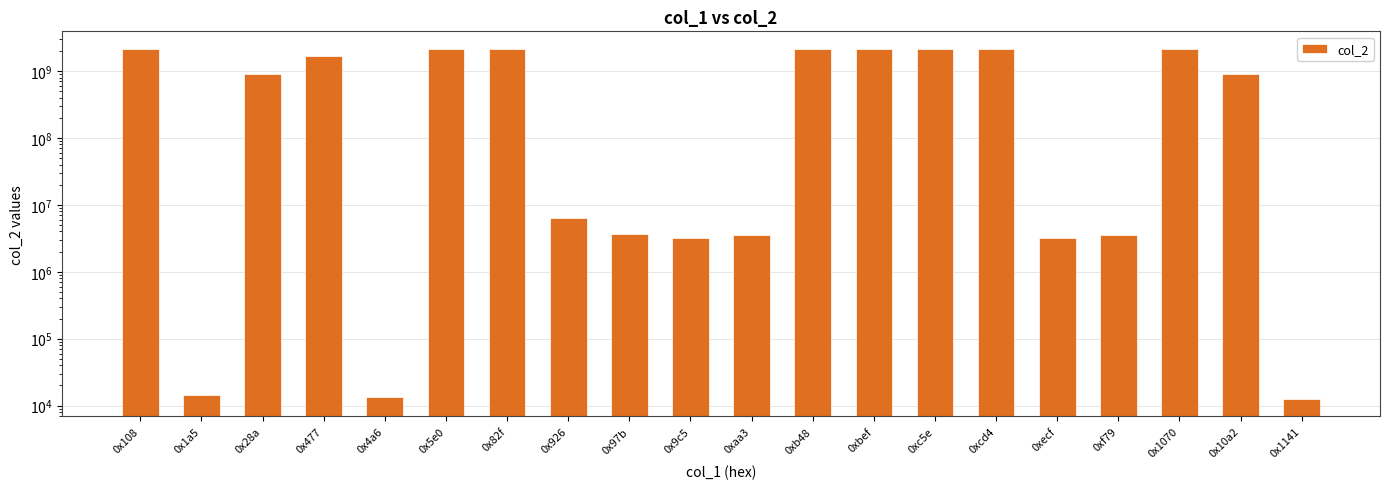

What is the difference between the values at 0x926 and 0x477?

1658059769